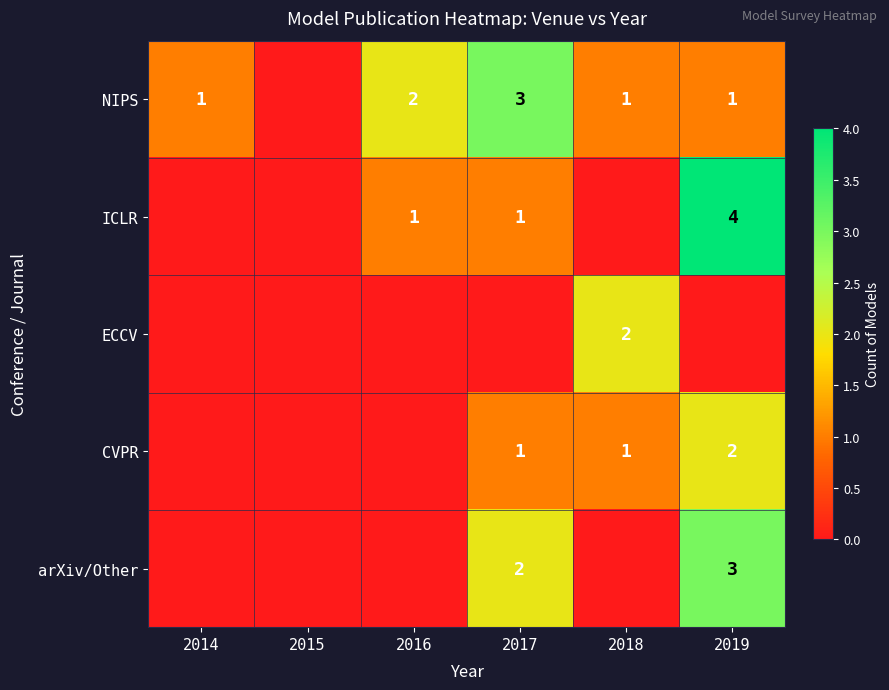

True or false: NIPS has a value of 0 at 2018.

False